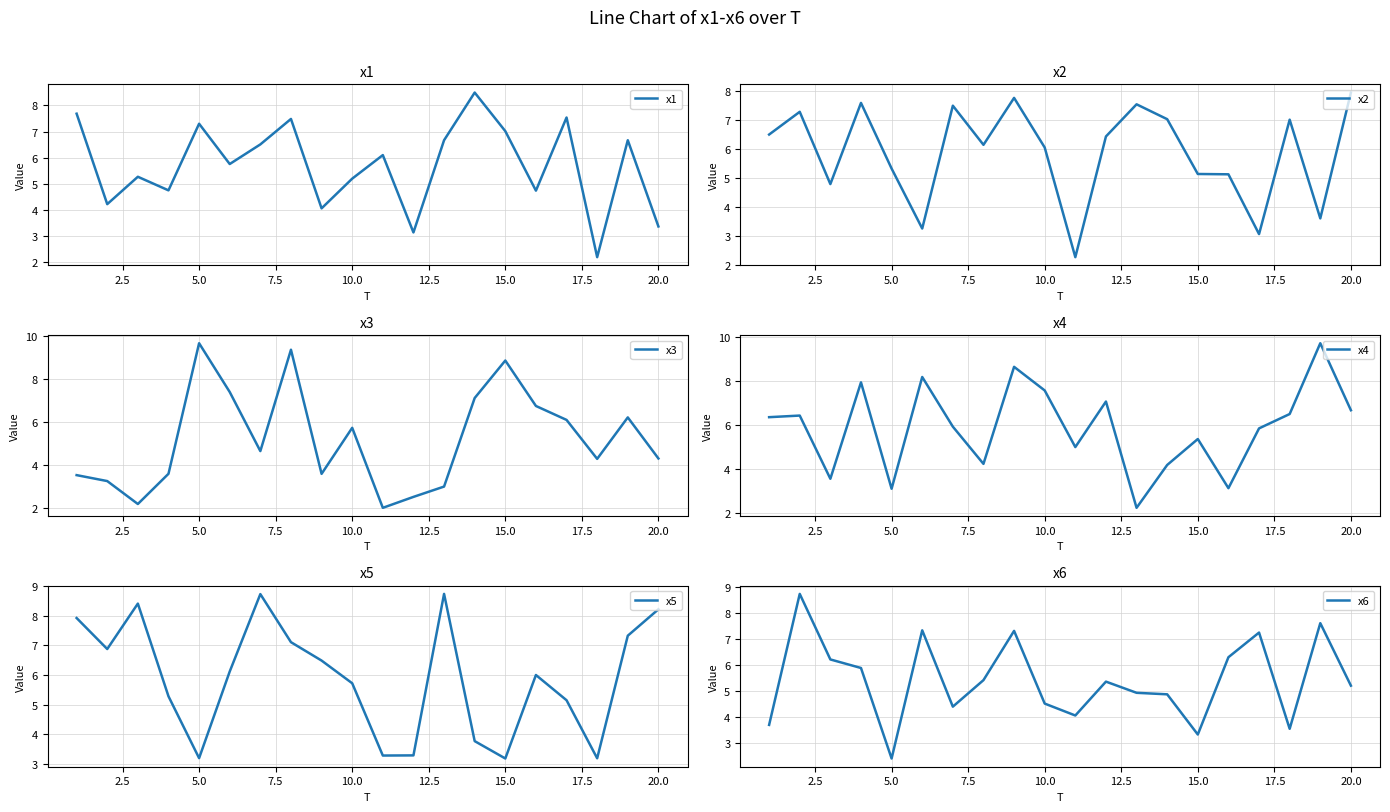

Is it true that x1 equals 11.6 at 5.0?

False